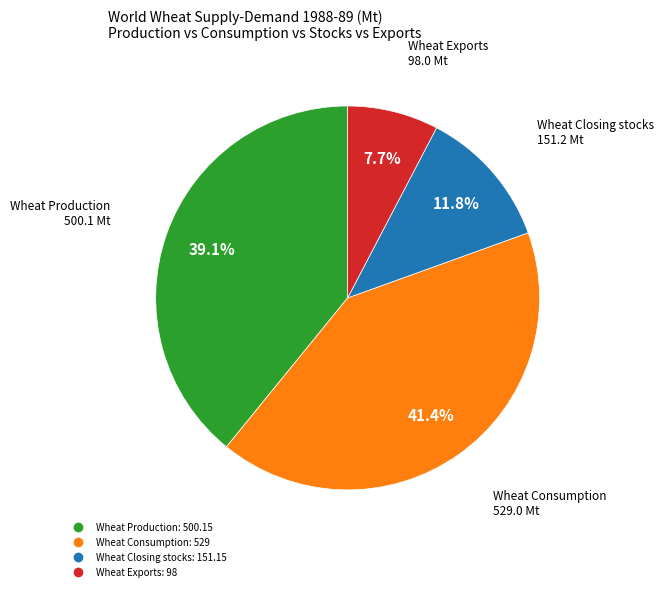

To the nearest percent, what portion does Wheat Closing stocks represent?

12%